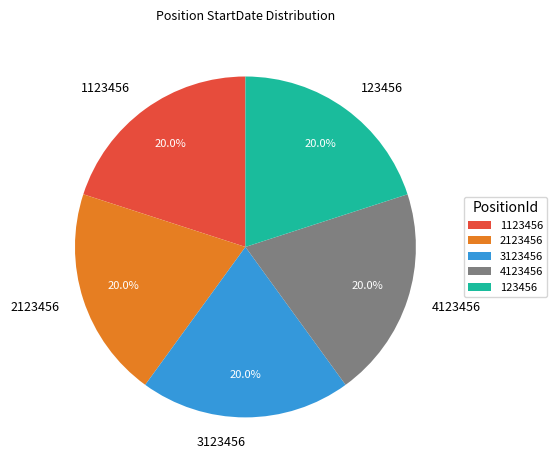

What percentage do 123456 and 3123456 together represent?

40.0%